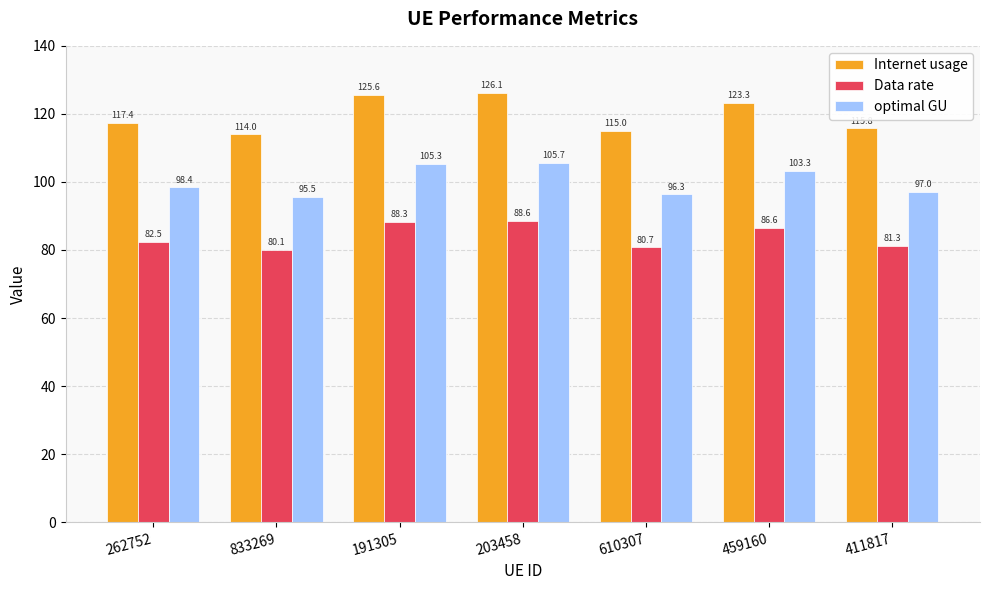

Between 203458 and 459160, which series saw the biggest shift?

Internet usage